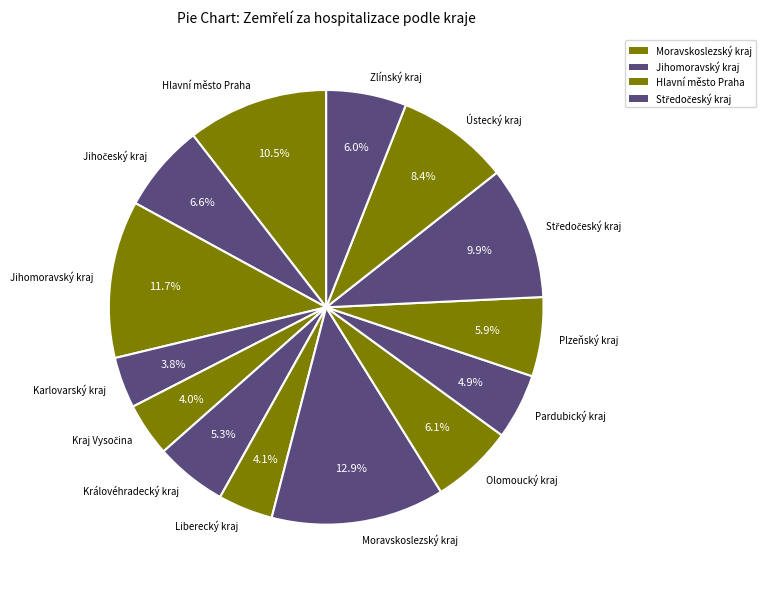

True or false: Ústecký kraj accounts for 8% of the total.

True